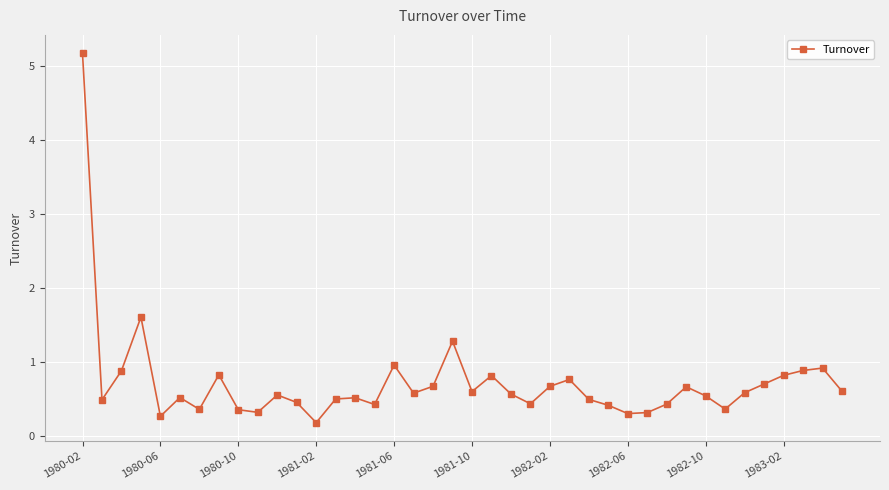

True or false: the data has more than 0 interior local peaks.

True